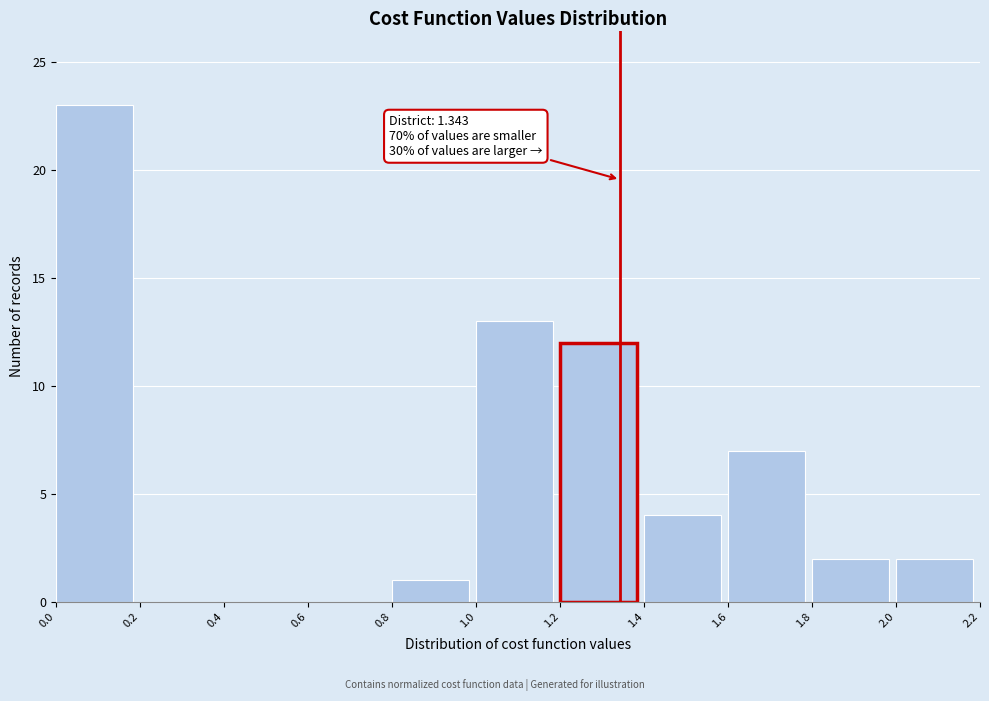

Over which range of the x-axis is the bar tallest?

0.0 to 0.2